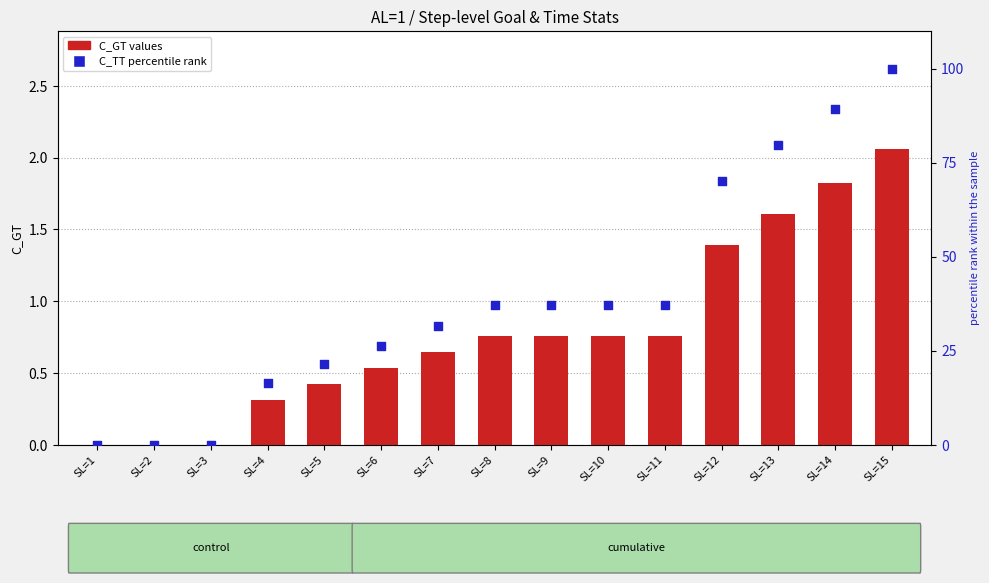

Which series reaches the minimum Y coordinate?

C_GT (cumulative goal time)